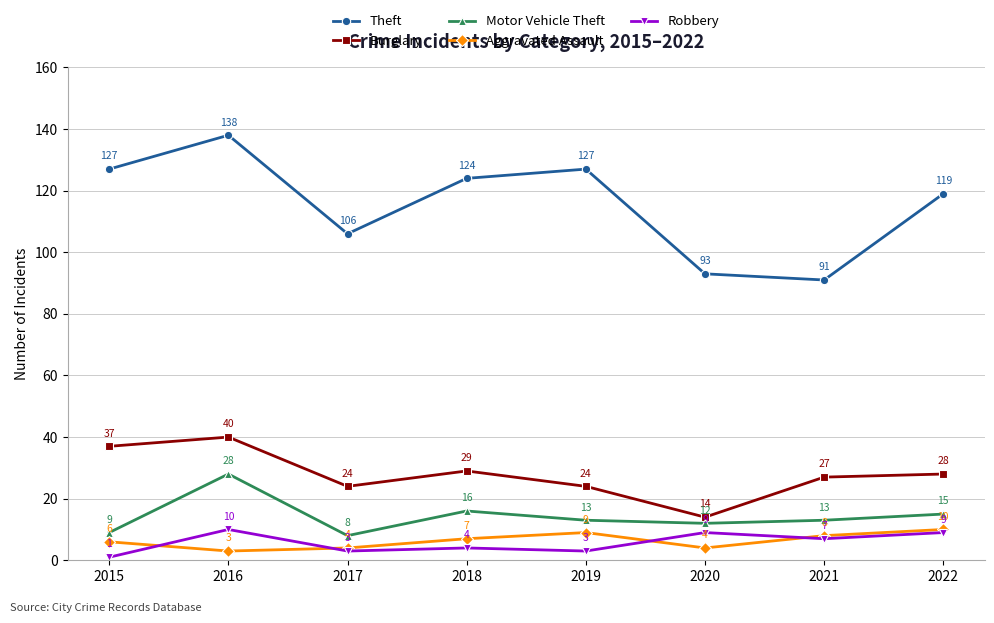

At how many categories does at least one series exceed 76?

8